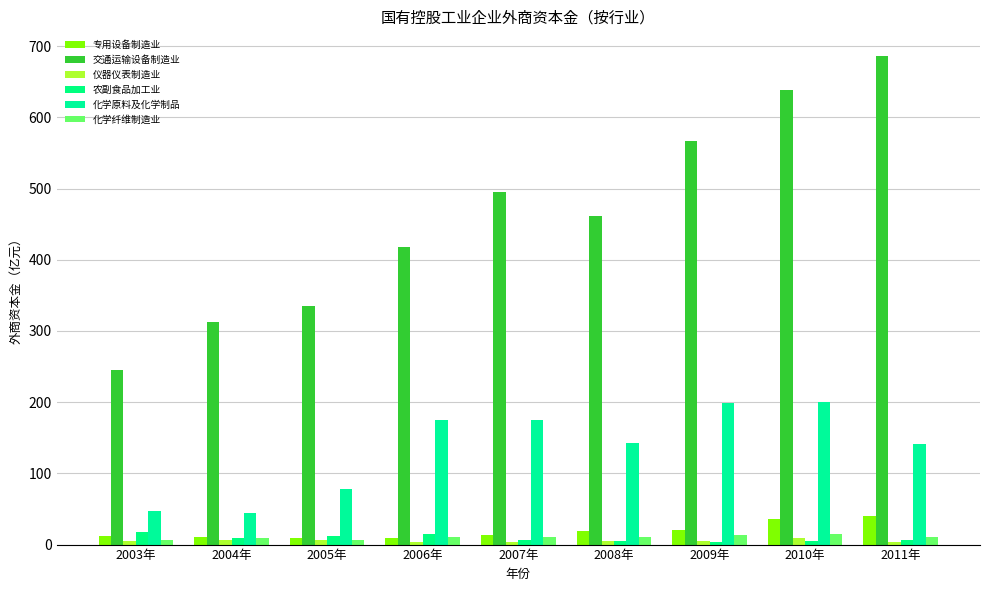

How many series are shown in this chart?

6